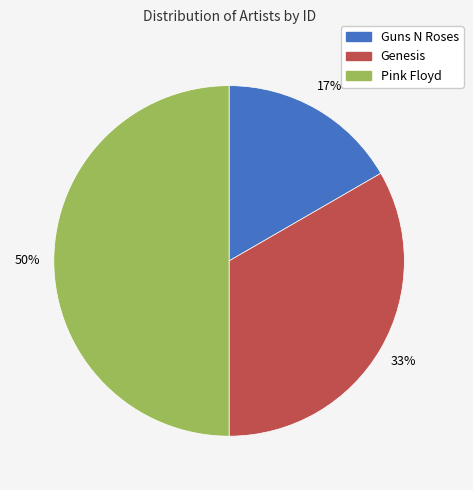

To the nearest percent, what is the difference between the largest and smallest slice percentages?

33%